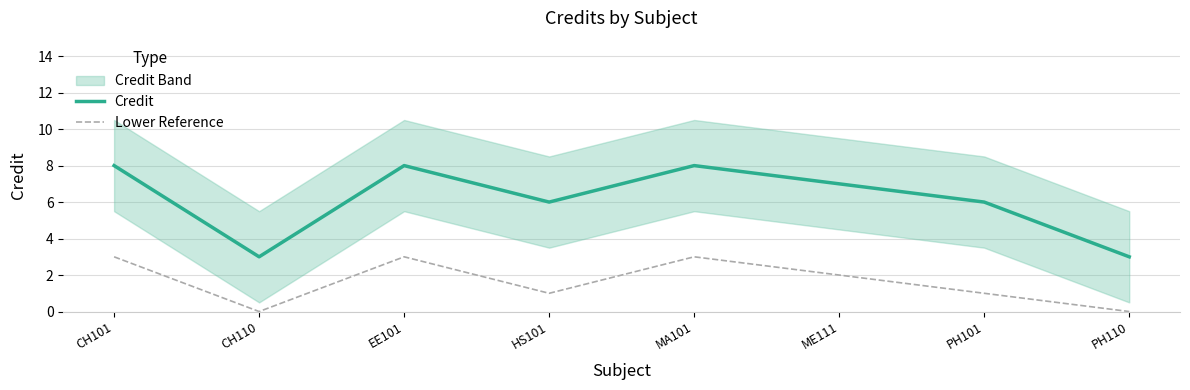

True or false: Credit and Lower Reference cross at least once.

False